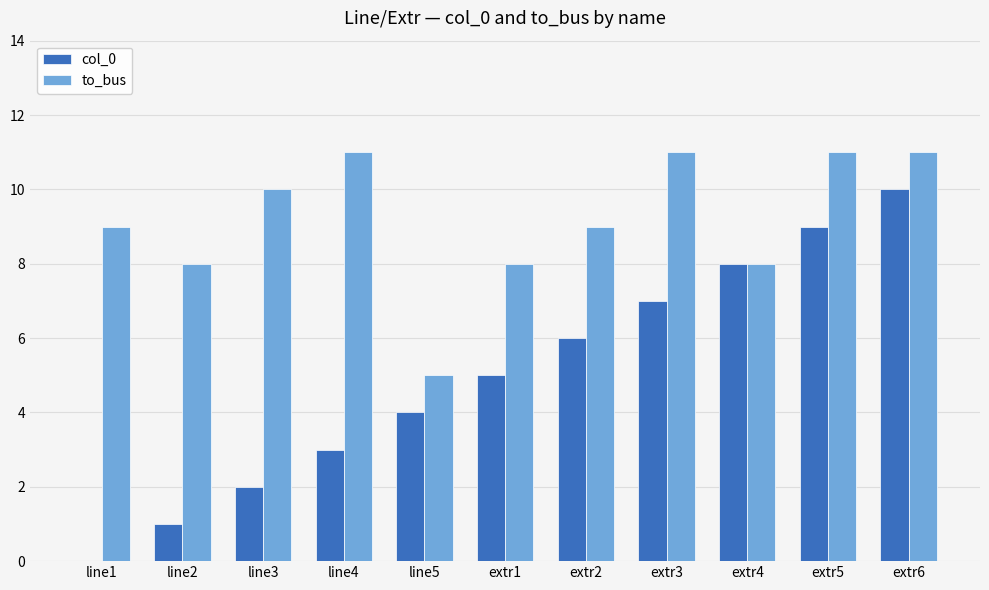

What is the sum of all to_bus values?

101